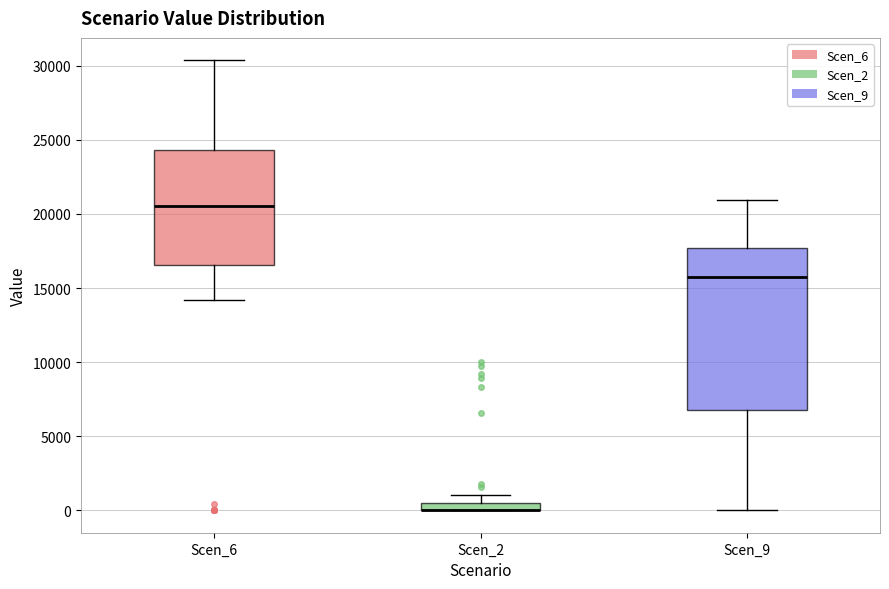

Where does the upper whisker of the box for Scen_9 end on the y-axis? The values are not printed on the chart, so give them approximately, as read against the axis.

21000